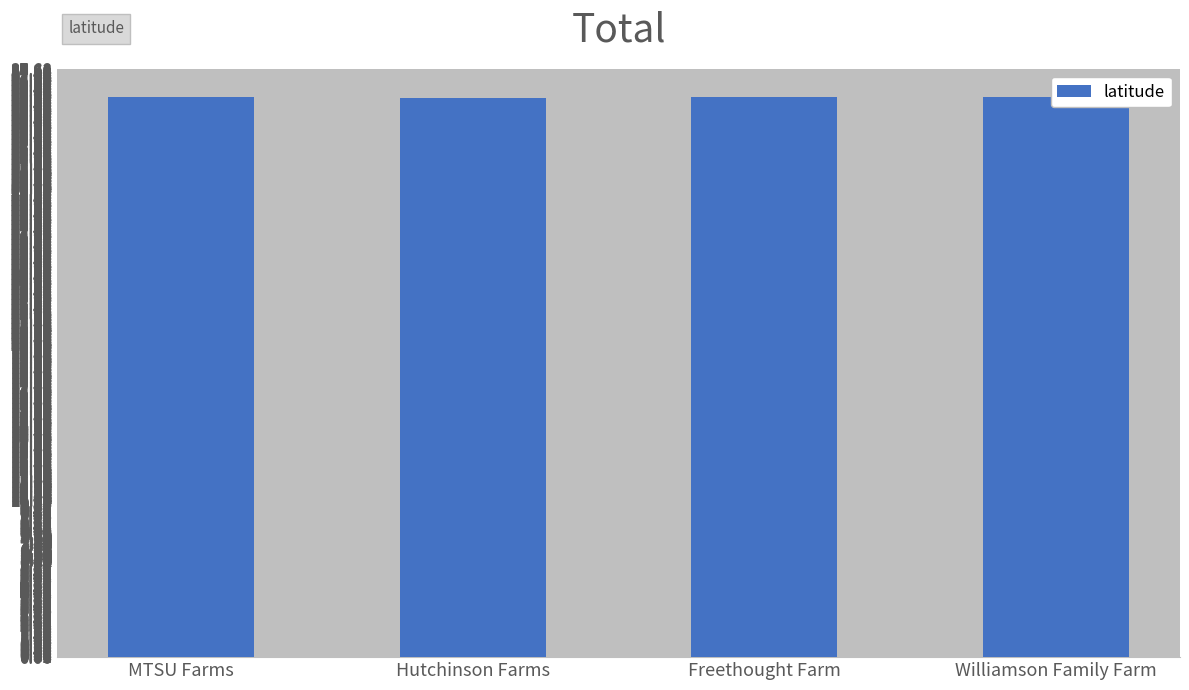

What is the value of the 2nd bar from the left?

35.8